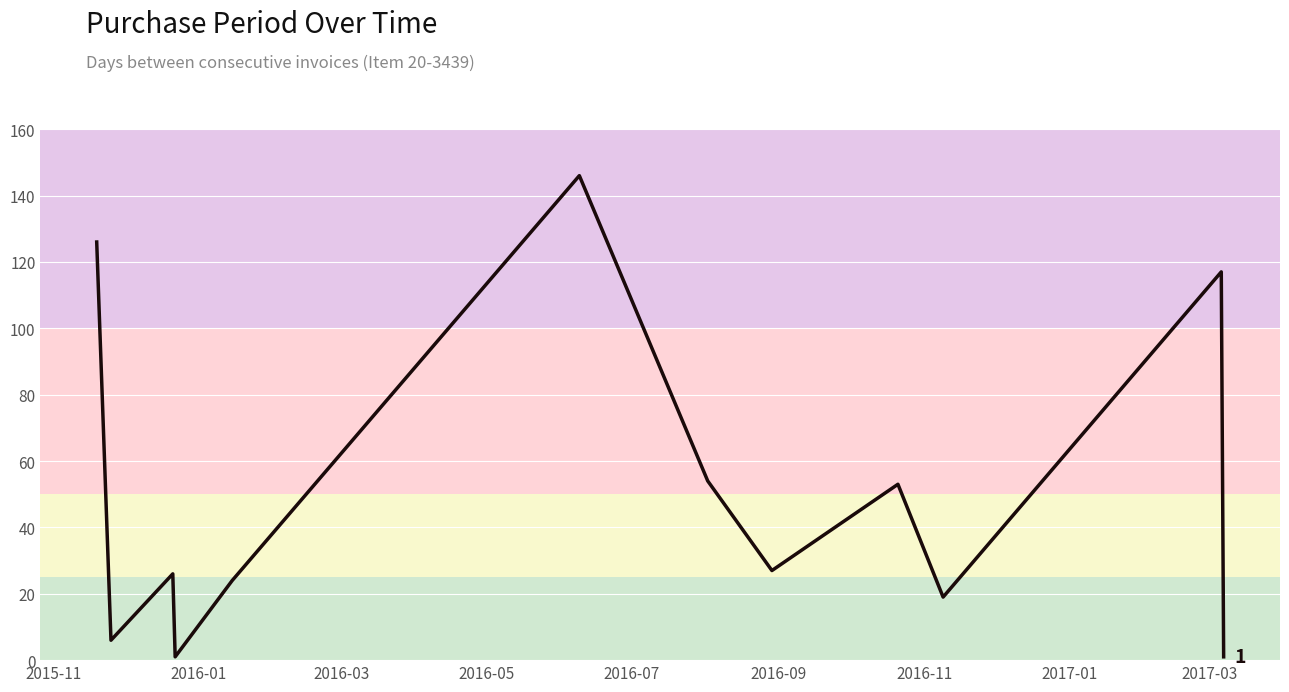

What is the difference between the maximum and minimum values?

145